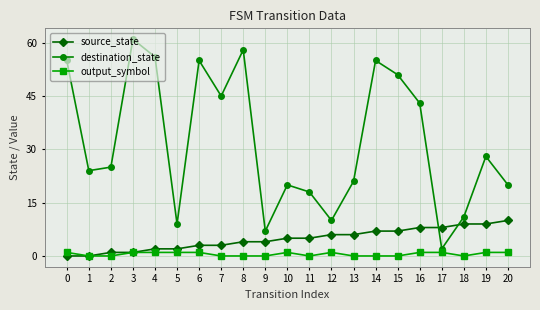

How many interior local valleys does the destination_state series have?

6